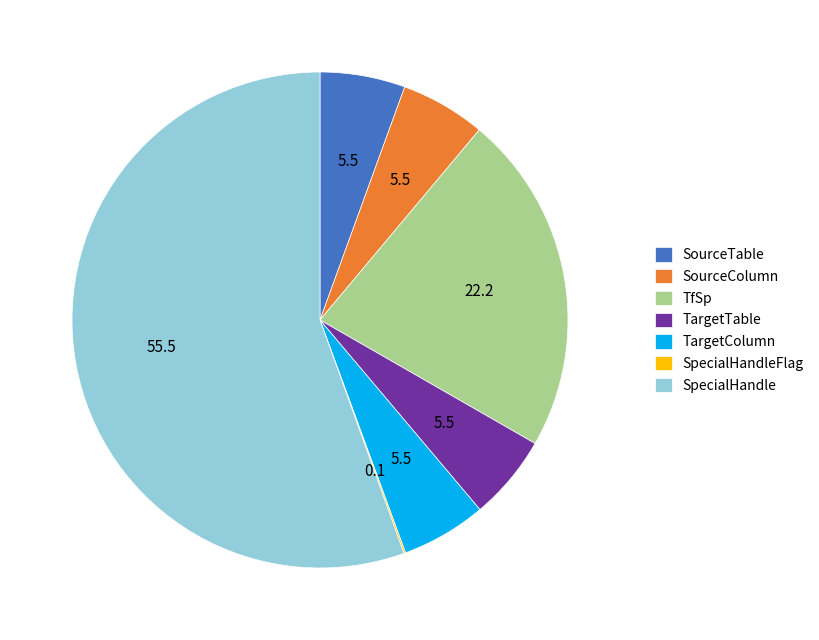

Is it true that TfSp is 22% of the pie?

True